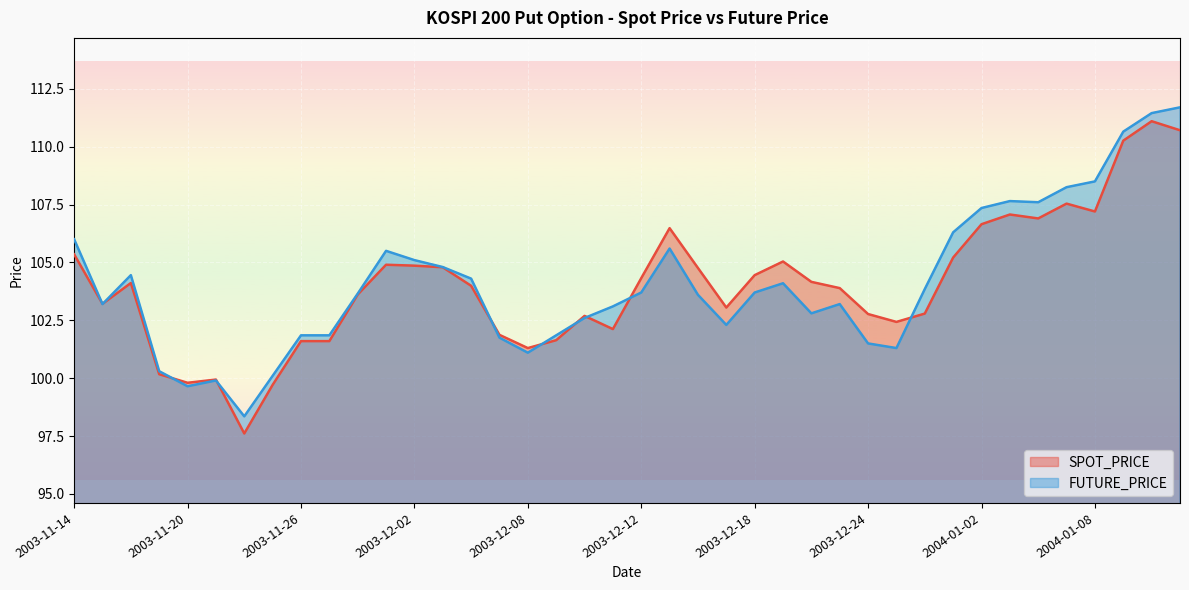

Is it true that SPOT_PRICE equals 52.3 at 2003-12-18?

False